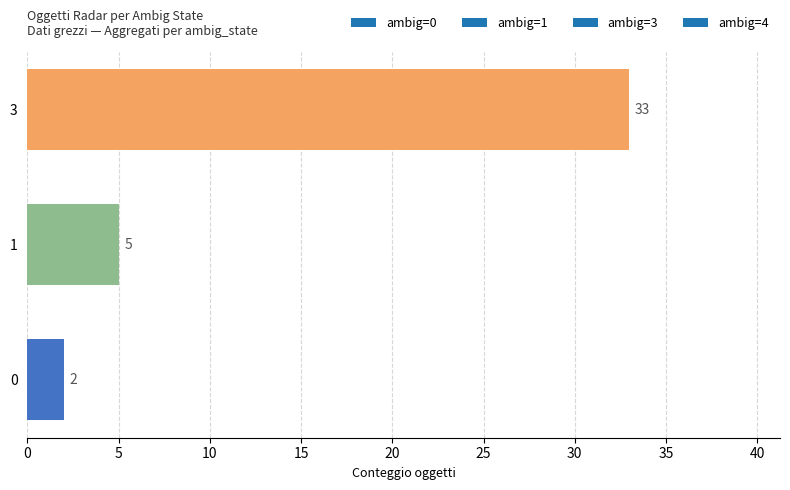

Reading bottom to top, what are all the values shown in this chart?

2	5	33